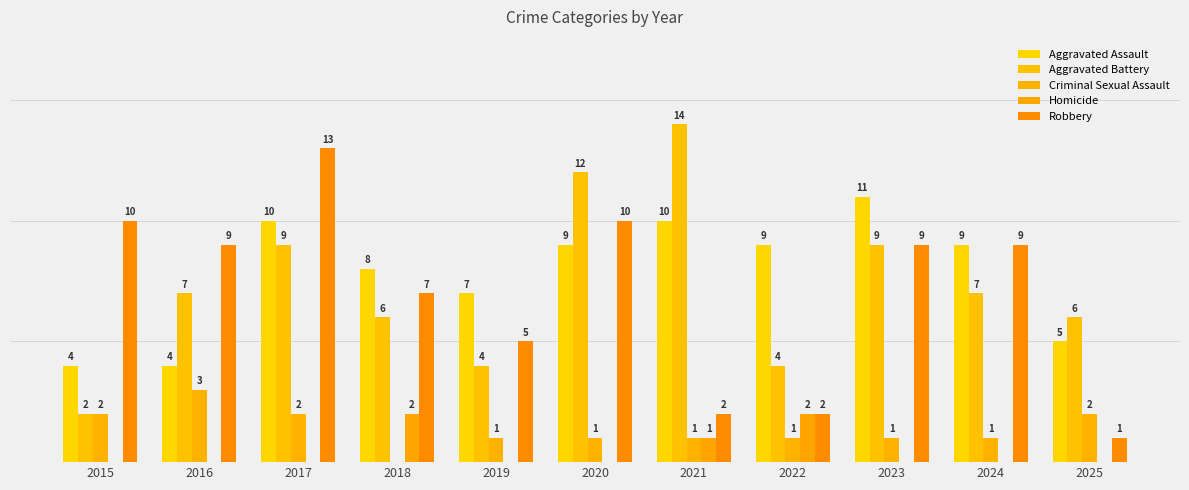

What are all the series names shown in the legend?

Aggravated Assault, Aggravated Battery, Criminal Sexual Assault, Homicide, Robbery